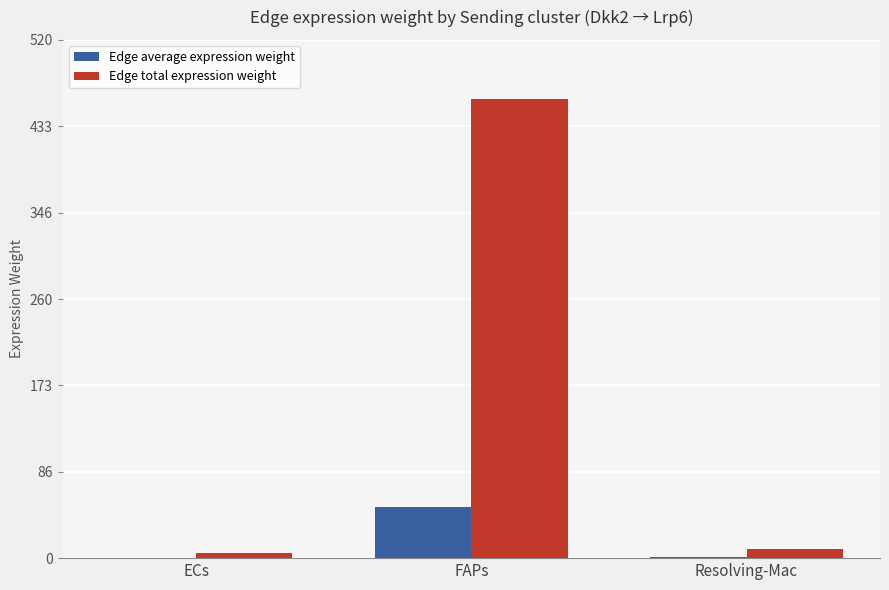

Between ECs and FAPs, which series saw the biggest shift?

Edge total expression weight